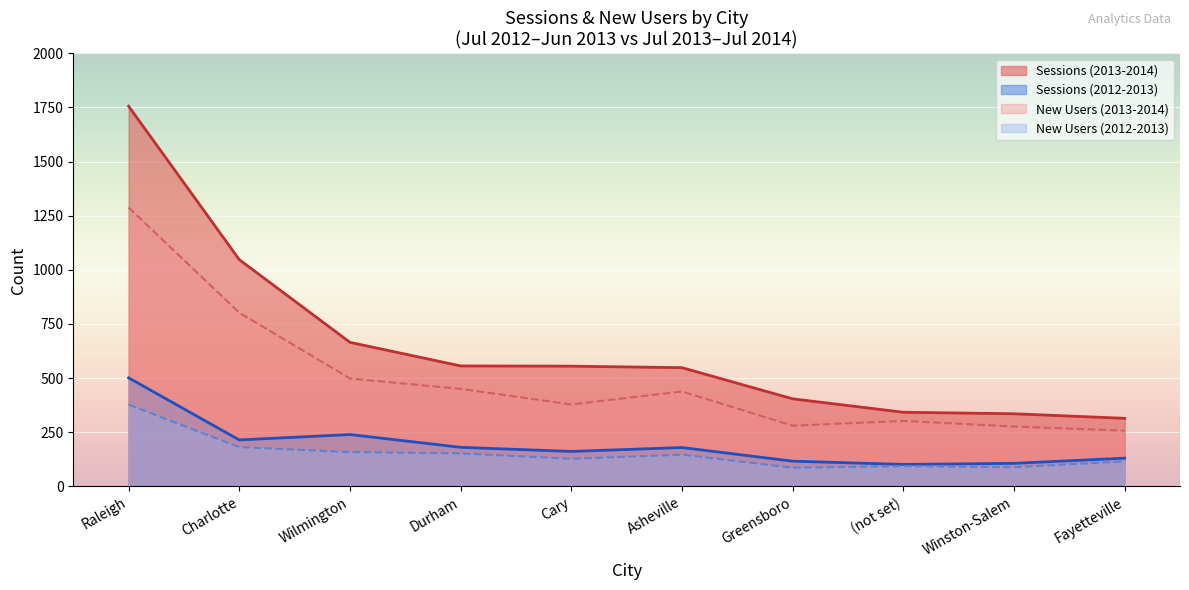

Which has a higher value, Durham or Wilmington?

Wilmington